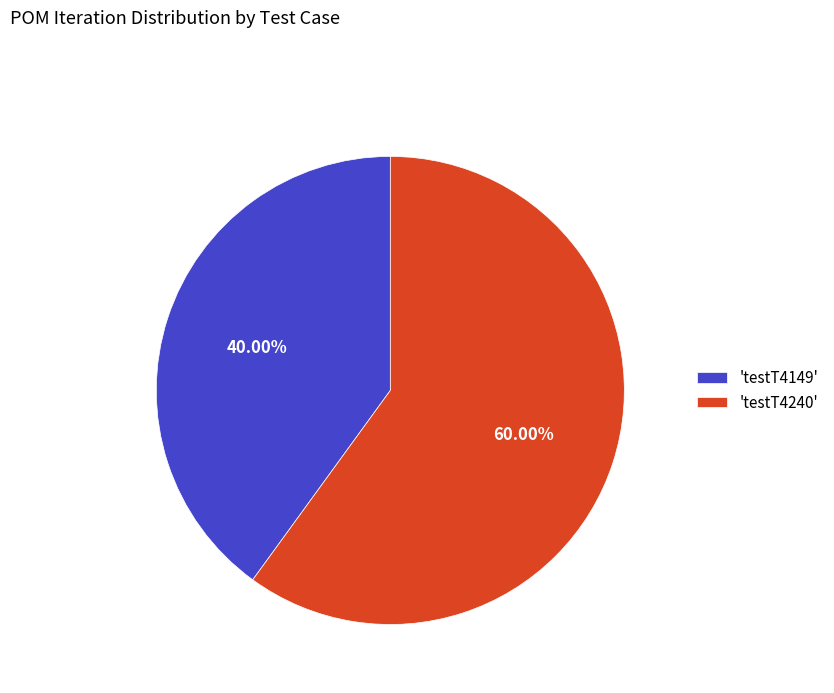

Which category has the biggest portion of the pie?

'testT4240'